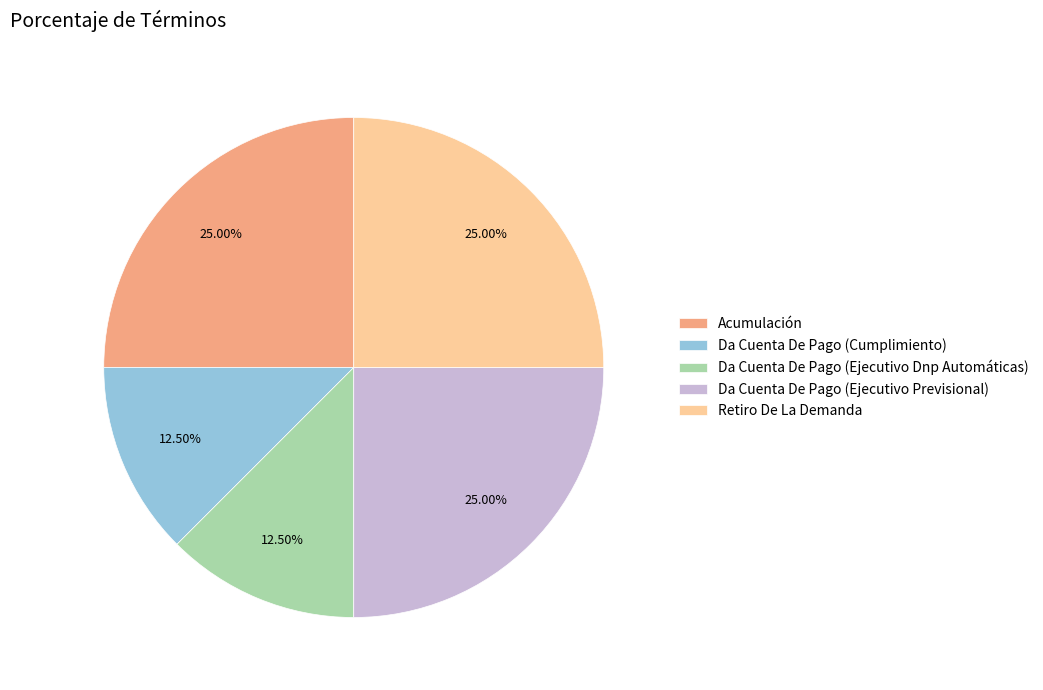

Do Da Cuenta De Pago (Cumplimiento) and Retiro De La Demanda together represent more than half of the pie?

No